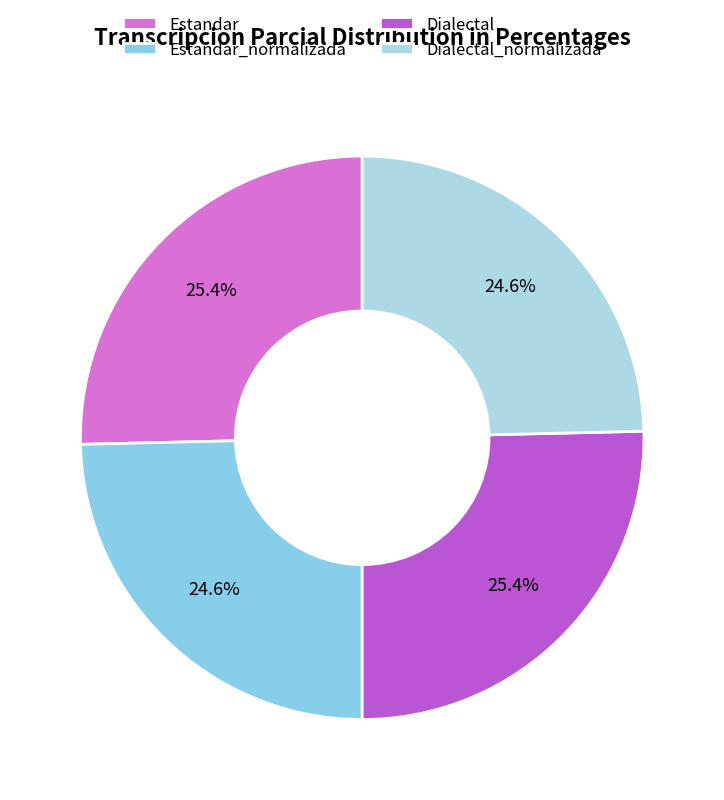

Count the number of slices in the pie.

4